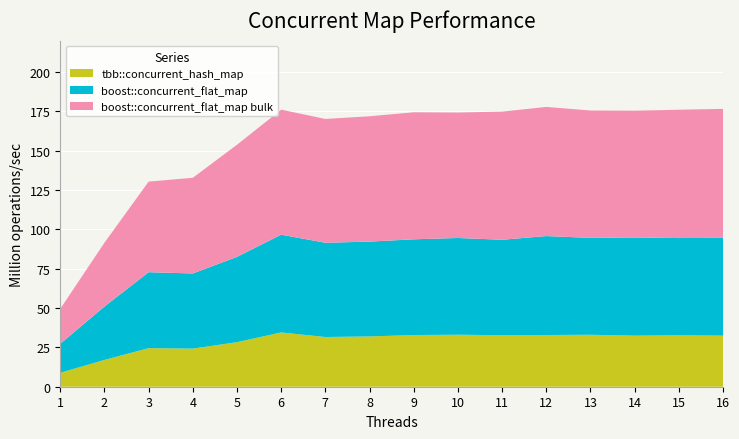

Reading right to left, what are all the values shown in this chart?

tbb::concurrent_hash_map: 16=32.5	15=32.7	14=32.5	13=33.0	12=32.9	11=32.7	10=33.1	9=32.8	8=32.0	7=31.6	6=34.5	5=28.3	4=24.2	3=24.5	2=17.0	1=8.9
boost::concurrent_flat_map: 16=62.2	15=61.8	14=62.4	13=61.6	12=62.9	11=60.7	10=61.5	9=60.8	8=60.2	7=59.9	6=62.1	5=54.2	4=47.8	3=48.3	2=33.9	1=18.4
boost::concurrent_flat_map bulk: 16=82.0	15=81.6	14=80.6	13=80.9	12=82.1	11=81.4	10=79.7	9=80.7	8=79.7	7=78.7	6=79.4	5=71.3	4=60.8	3=57.6	2=40.6	1=22.2